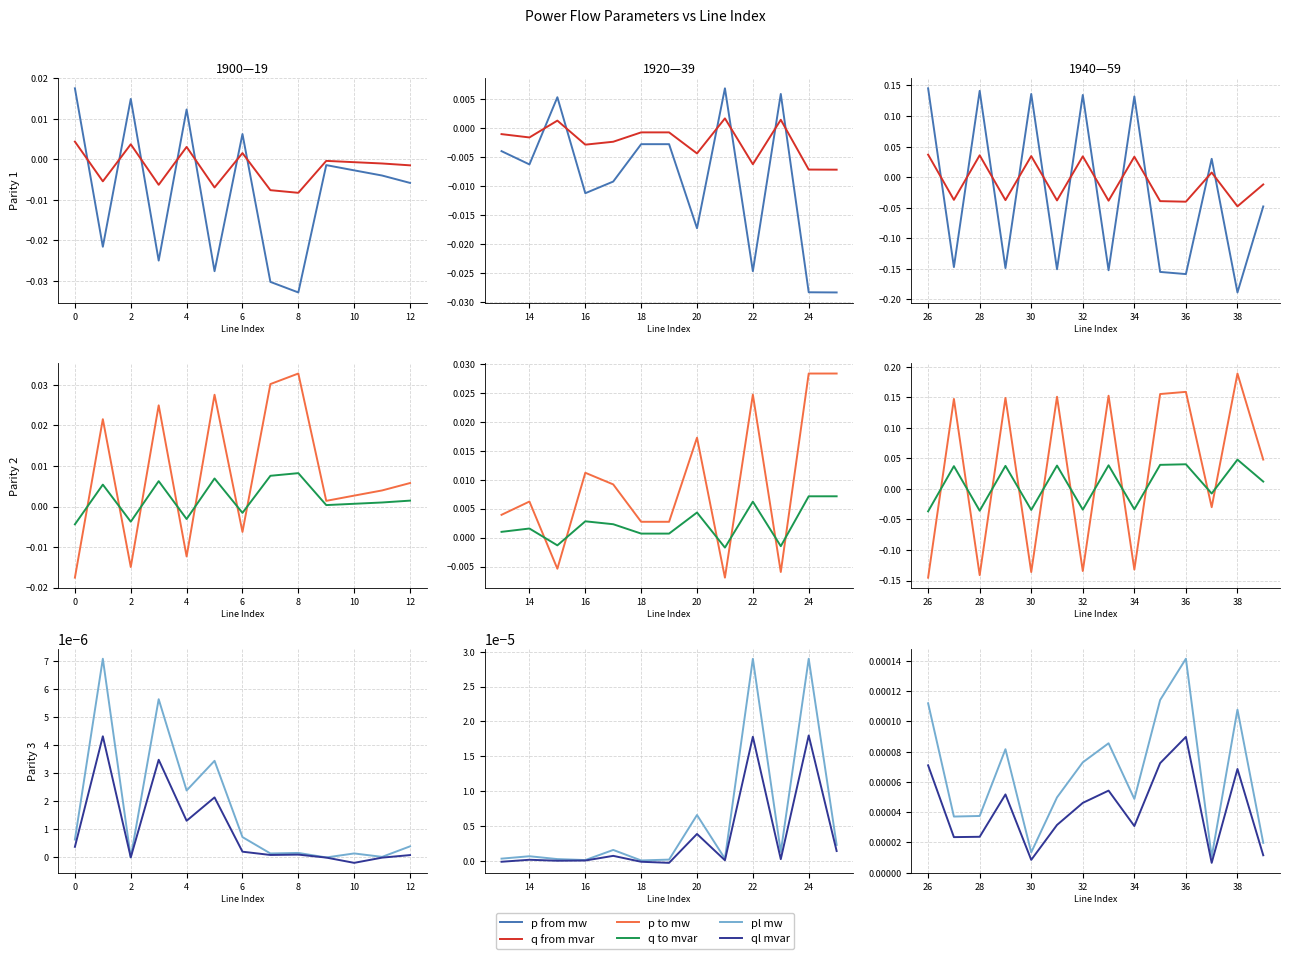

Which series has the largest range (max minus min)?

p from mw